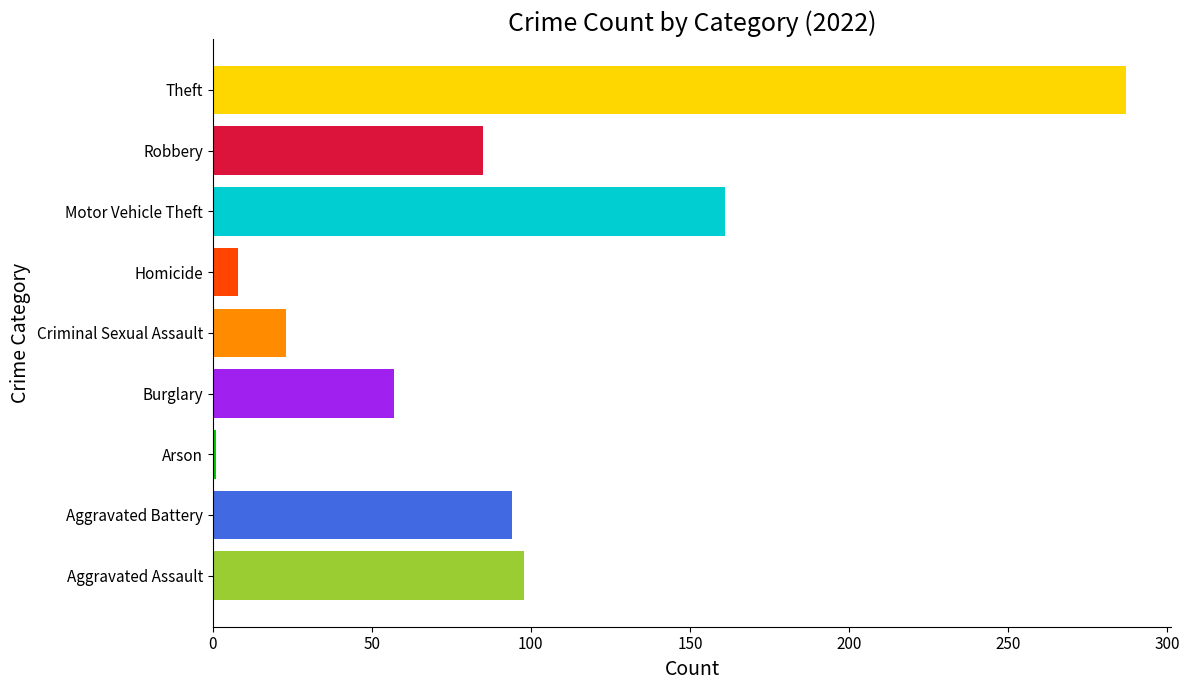

What is the difference between the maximum and minimum values?

286